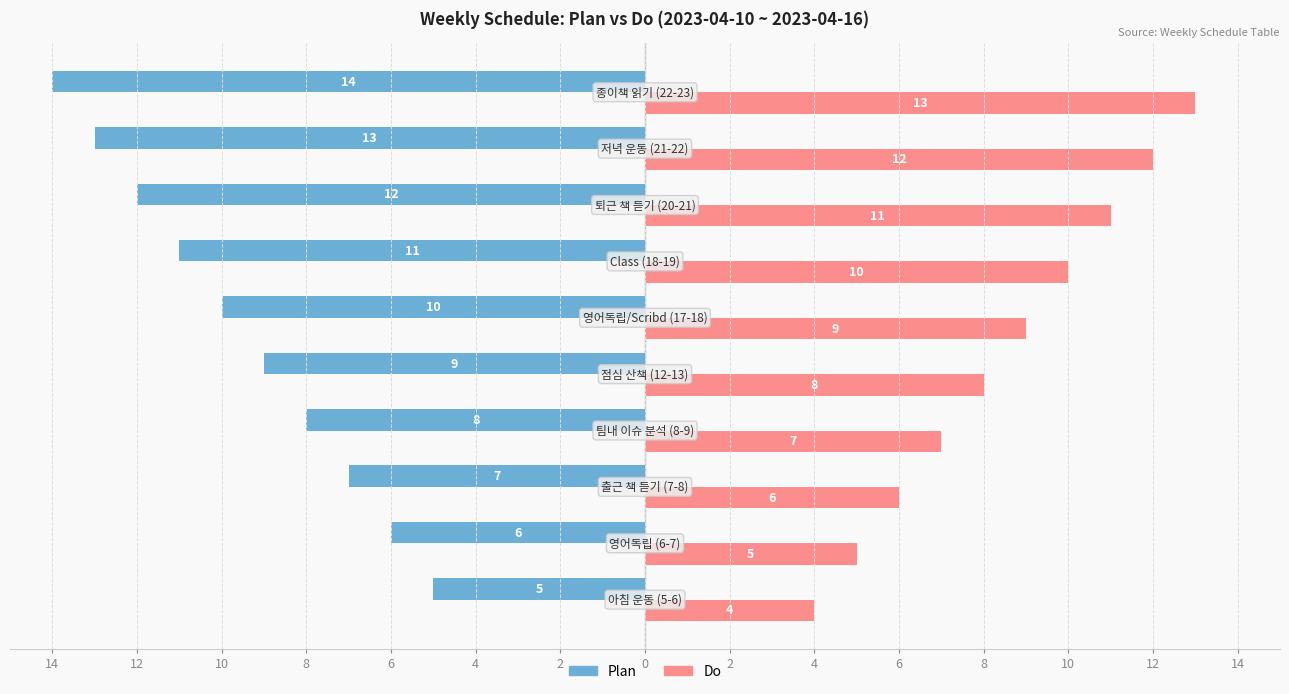

What are all the series names shown in the legend?

Plan, Do